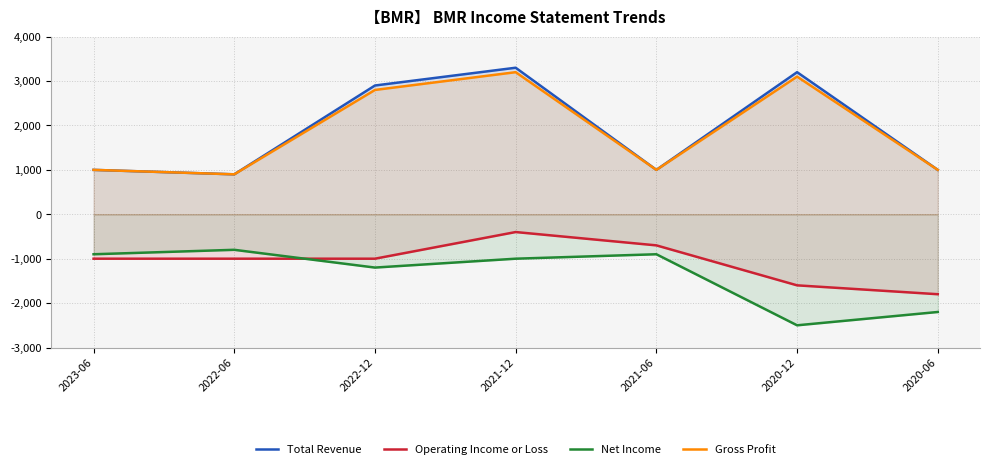

The value of Total Revenue at 2022-06 is 900. True or false?

True